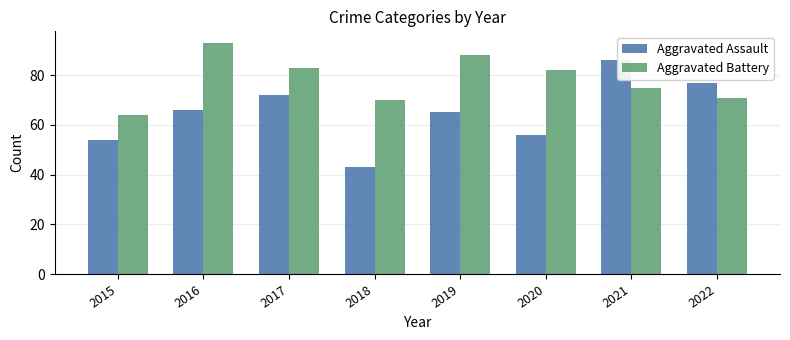

What is the difference between the Aggravated Assault values at 2016 and 2019?

1